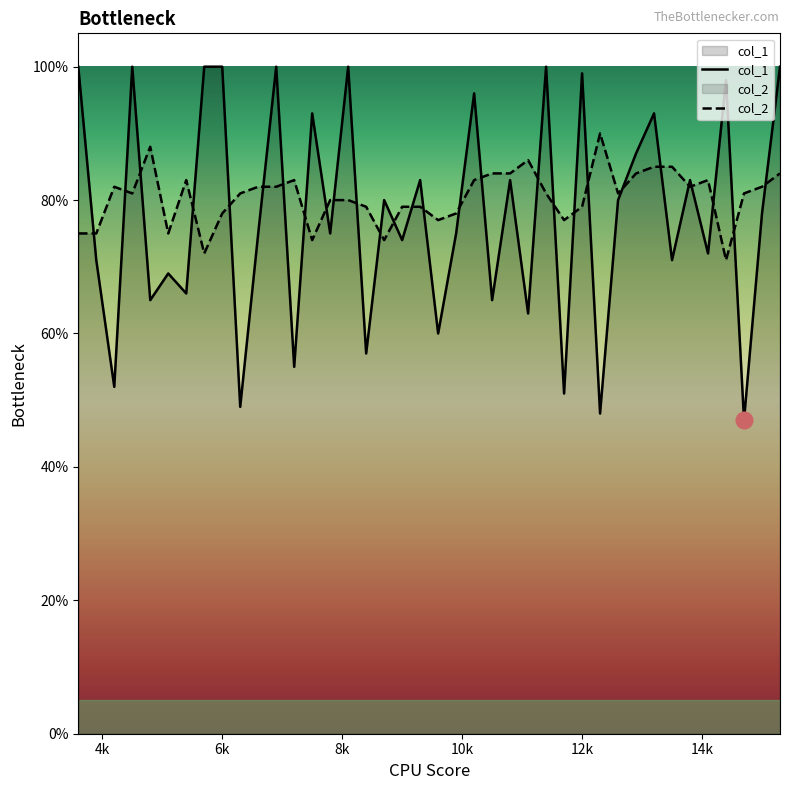

Rank the series by their average value, from lowest to highest.

col_1, col_2